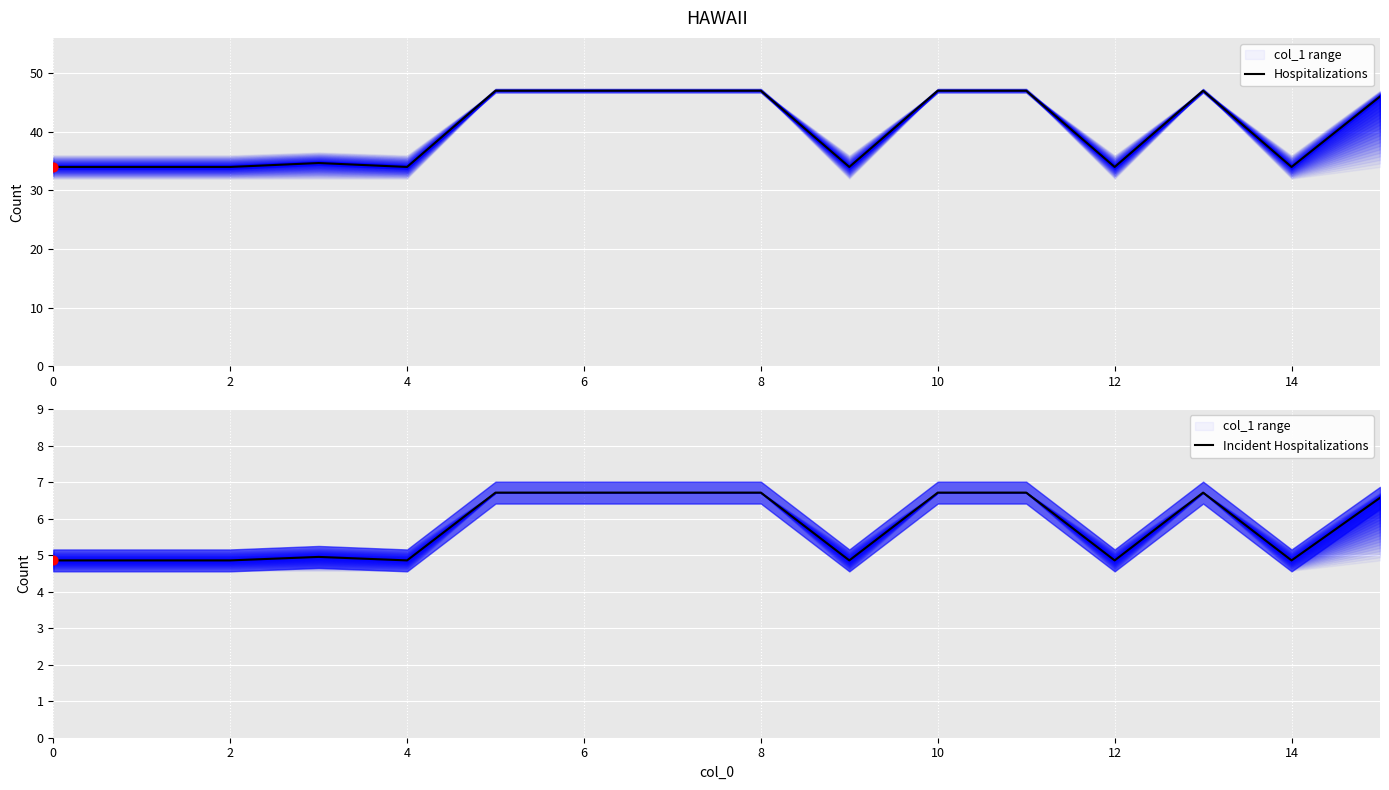

Which series has the widest spread of Y values?

Hospitalizations